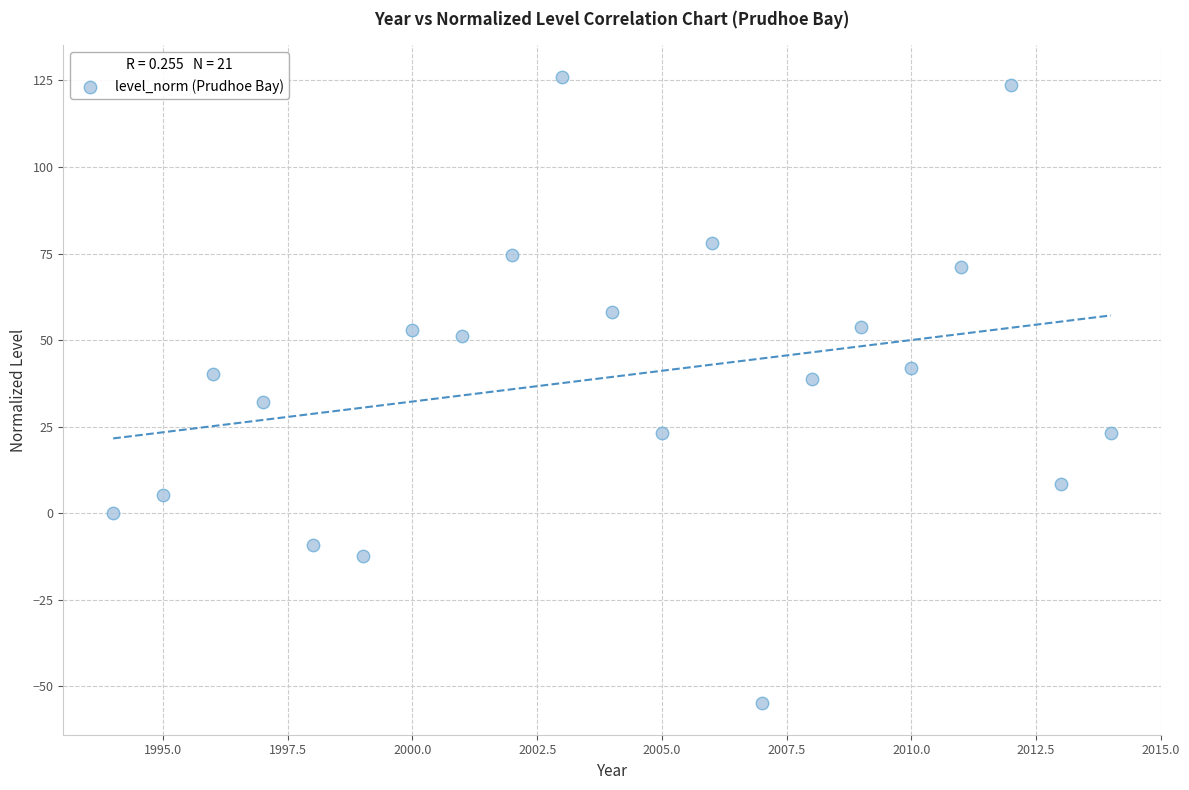

What is the range of Y values (max minus min)?

181.1